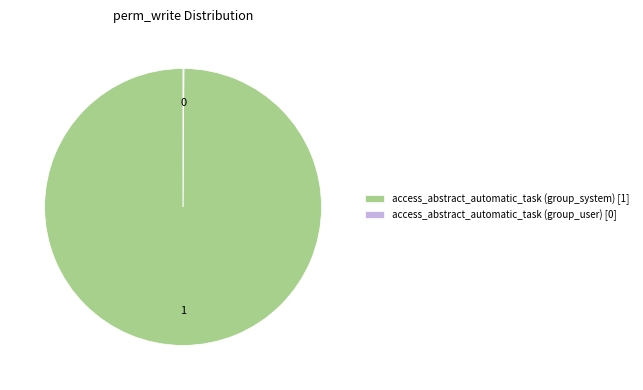

True or false: access_abstract_automatic_task (group_system) accounts for 100% of the total.

True